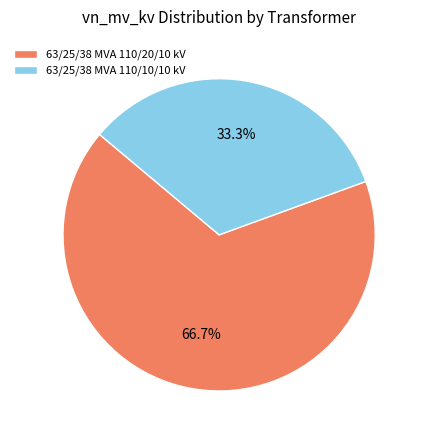

What is the largest slice in the pie chart?

63/25/38 MVA 110/20/10 kV